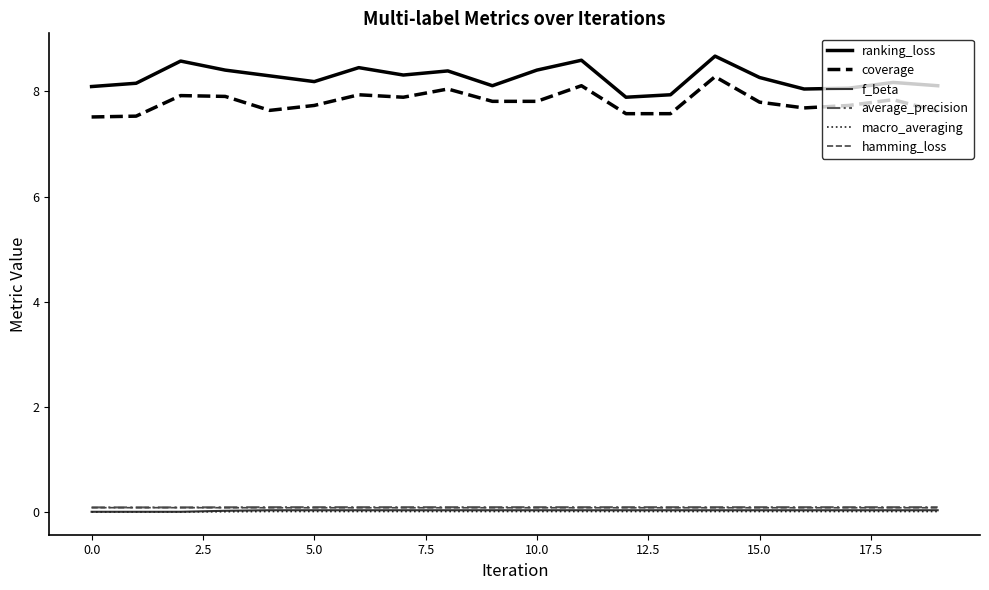

True or false: coverage and hamming_loss intersect in this chart.

False